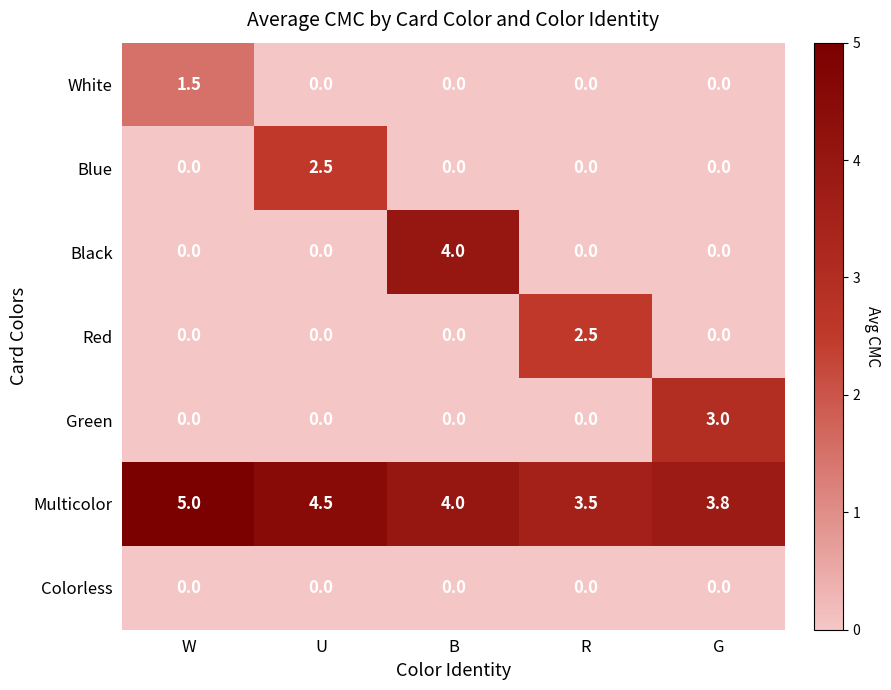

The Green series shows 0.0 at W. True or false?

True